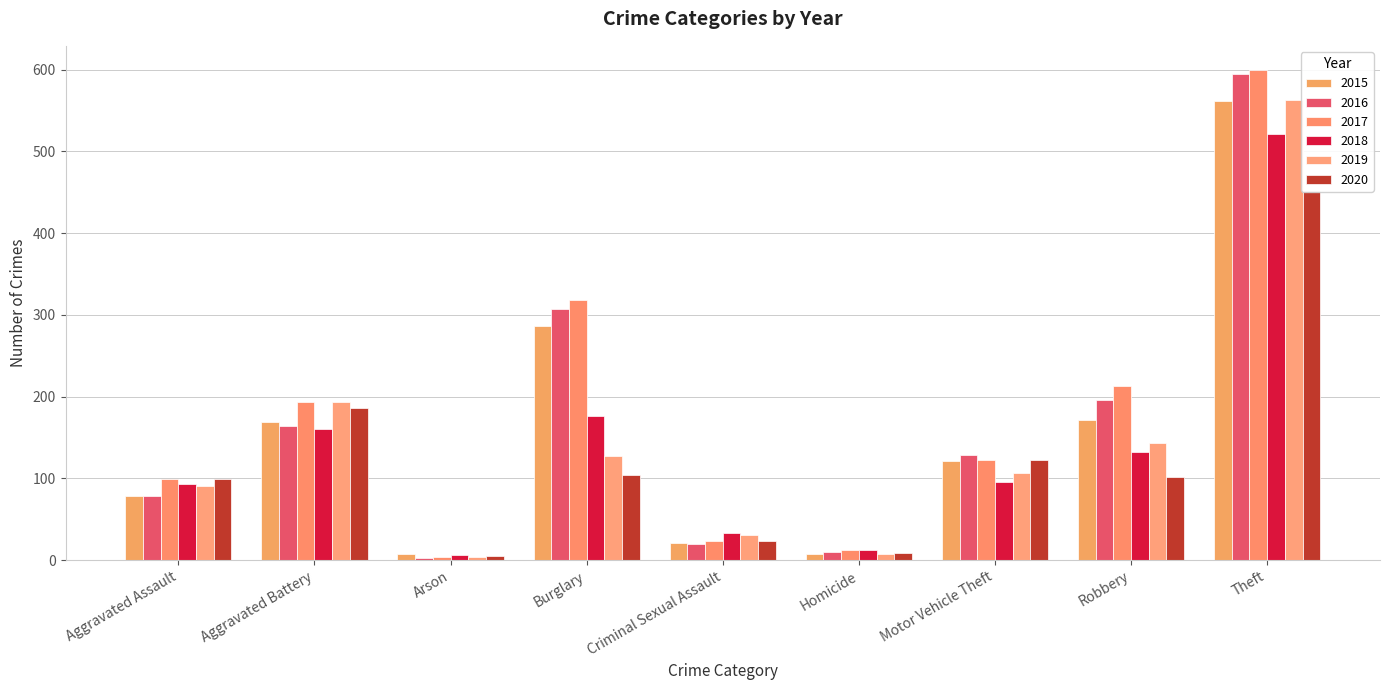

How many data points in 2020 are above 102?

4